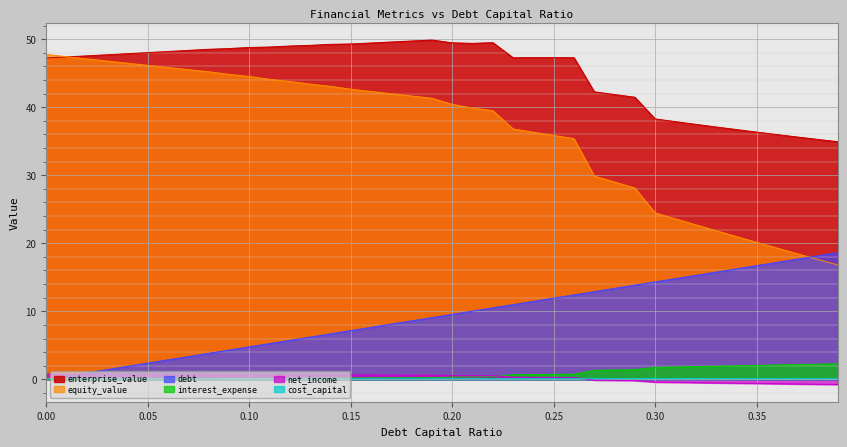

How many lines are shown in the chart?

6